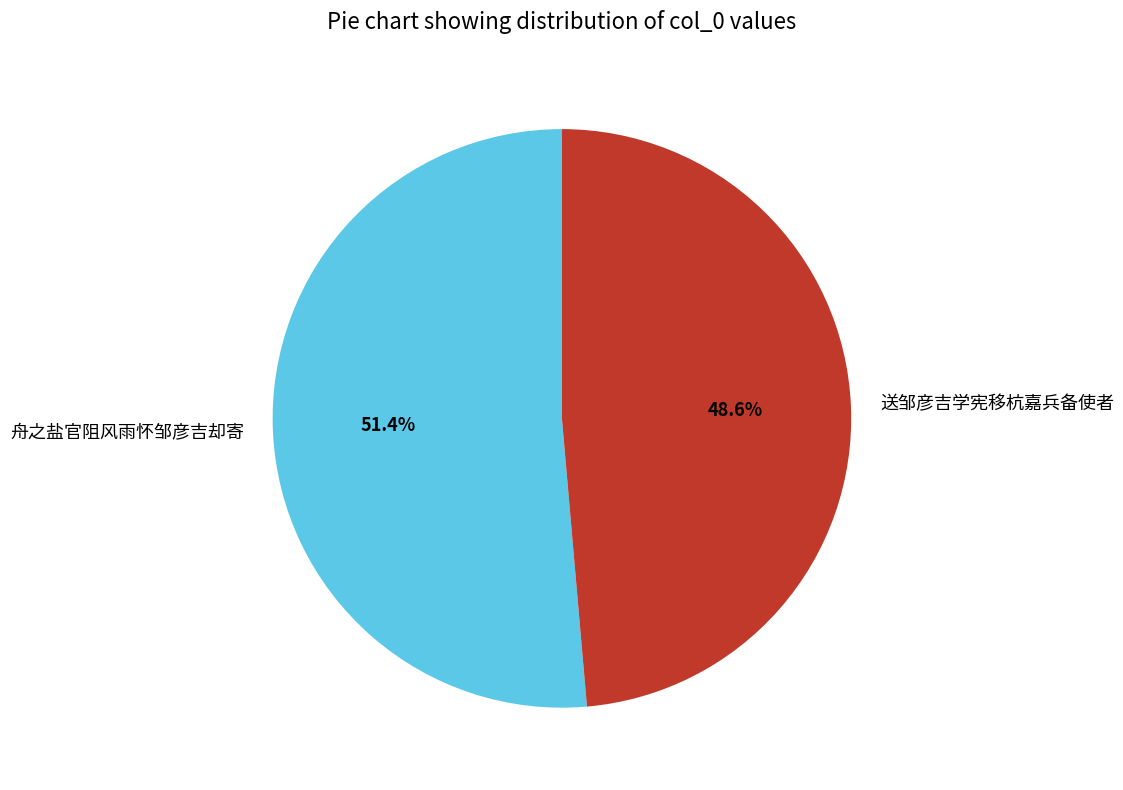

Rank the categories by value from highest to lowest.

舟之盐官阻风雨怀邹彦吉却寄, 送邹彦吉学宪移杭嘉兵备使者